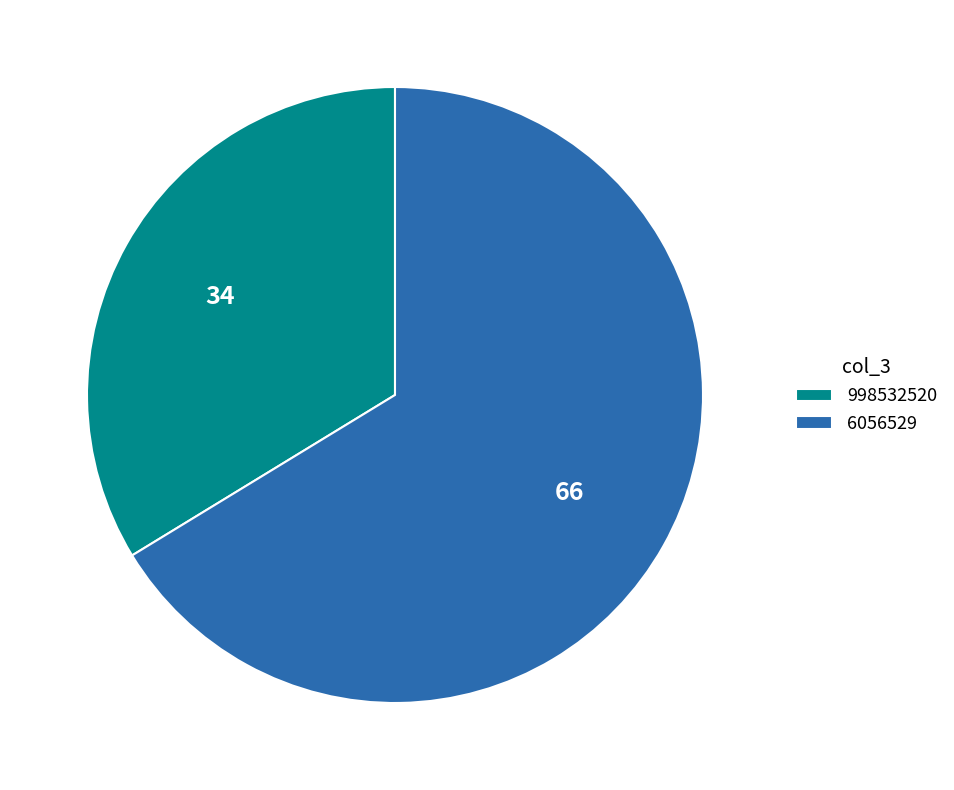

Which slice is the smallest?

998532520